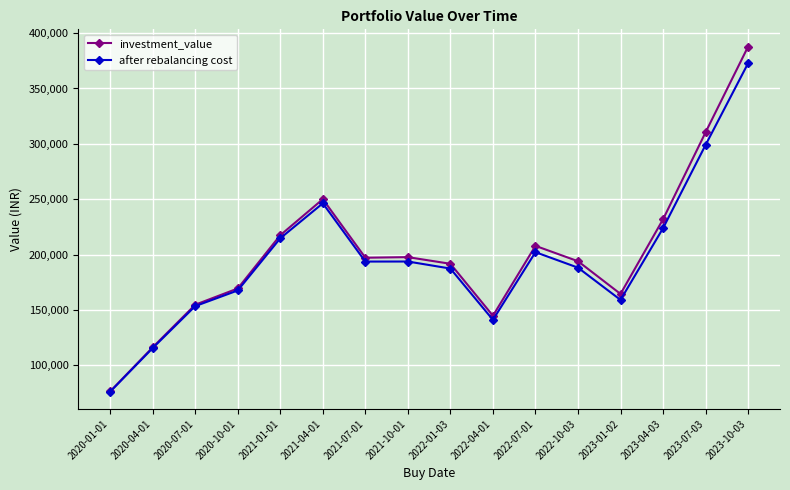

True or false: after rebalancing cost has a value of 223755.4 at 2023-04-03.

True